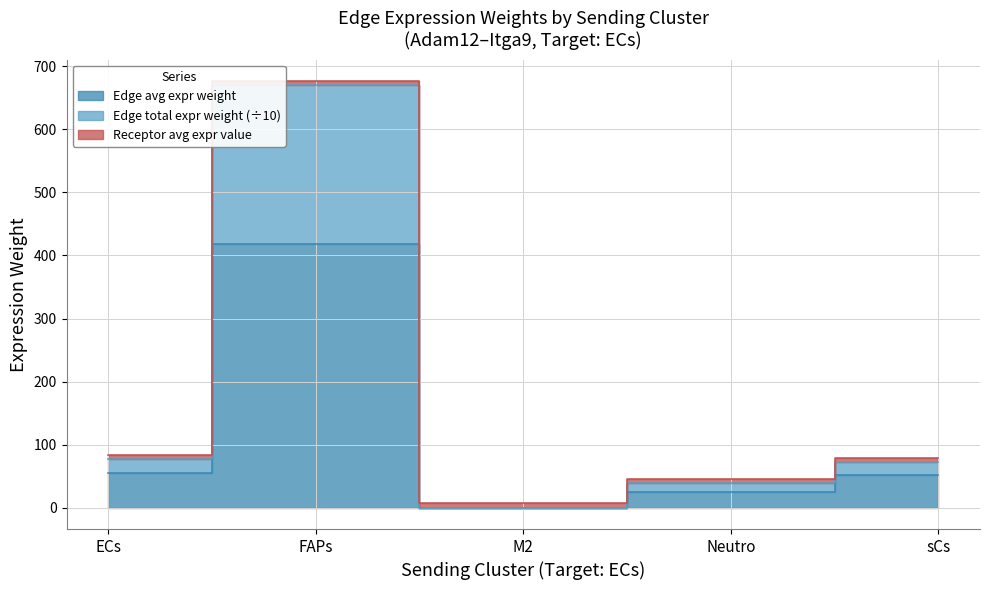

What is the label of the 1st point from the left?

ECs